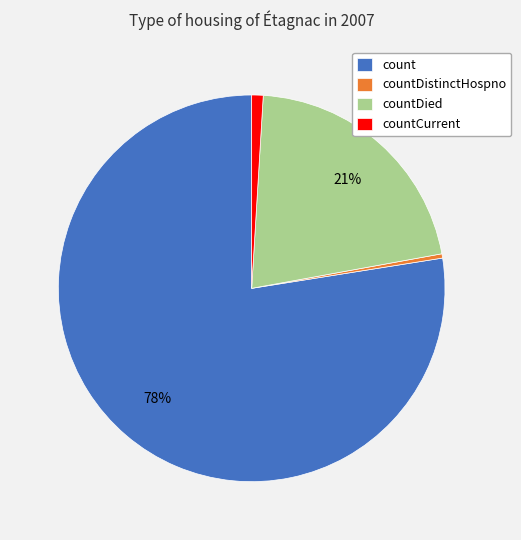

Which category accounts for the majority?

count